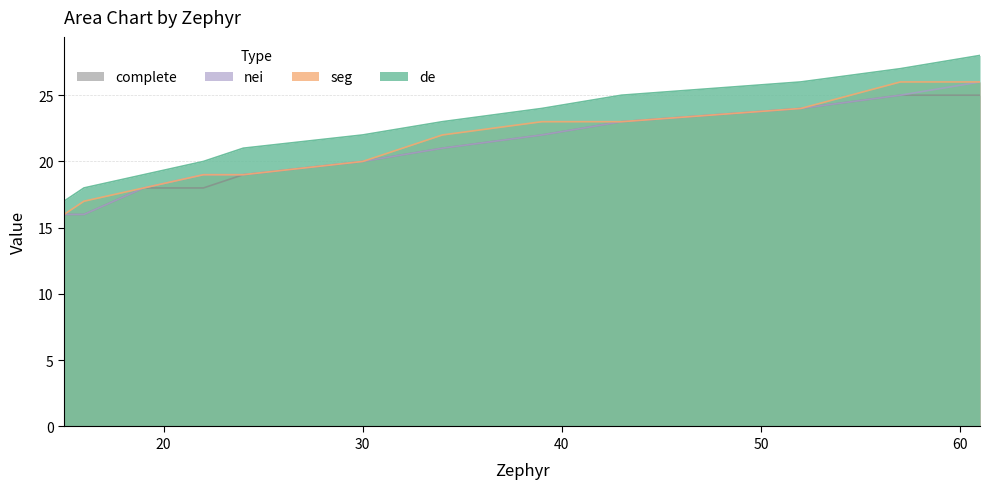

True or false: nei has a value of 19 at 22.

True